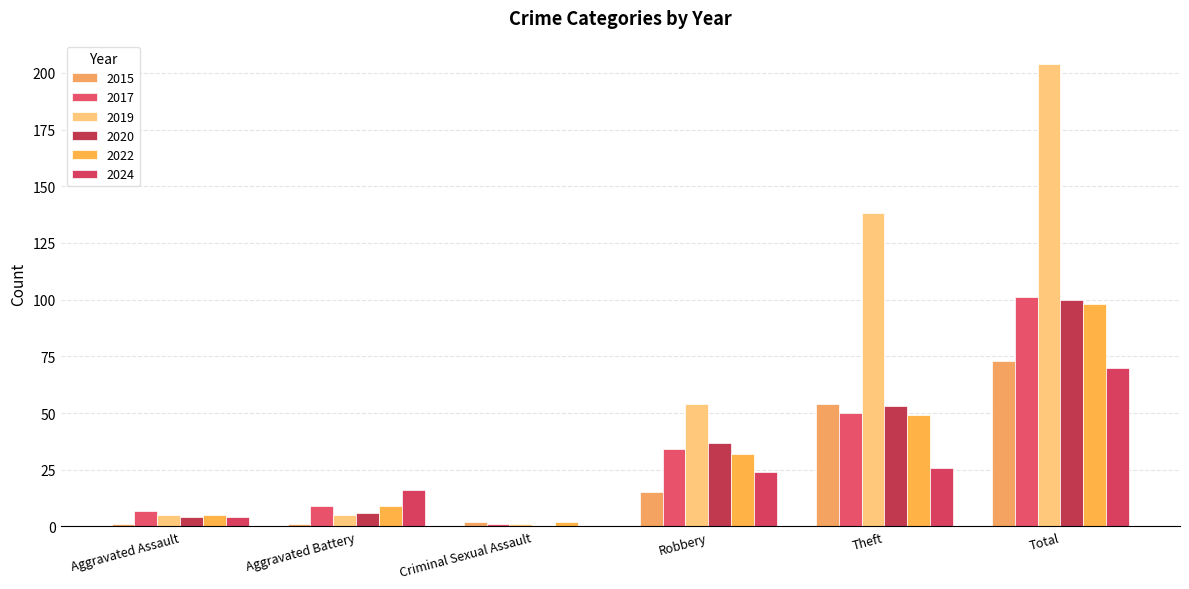

How many distinct data groups are displayed?

6